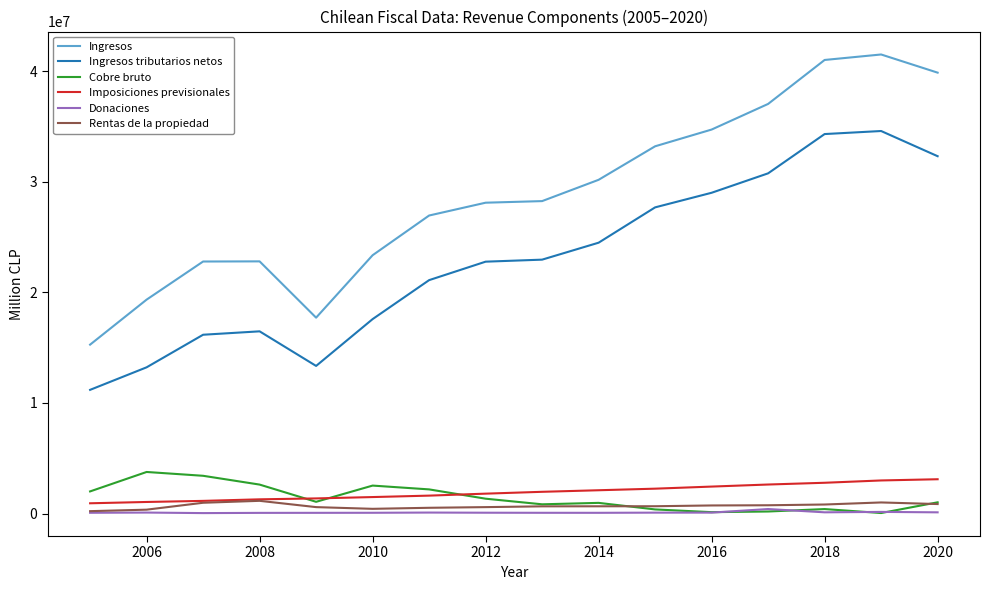

What is the maximum value shown in the chart?

41496665